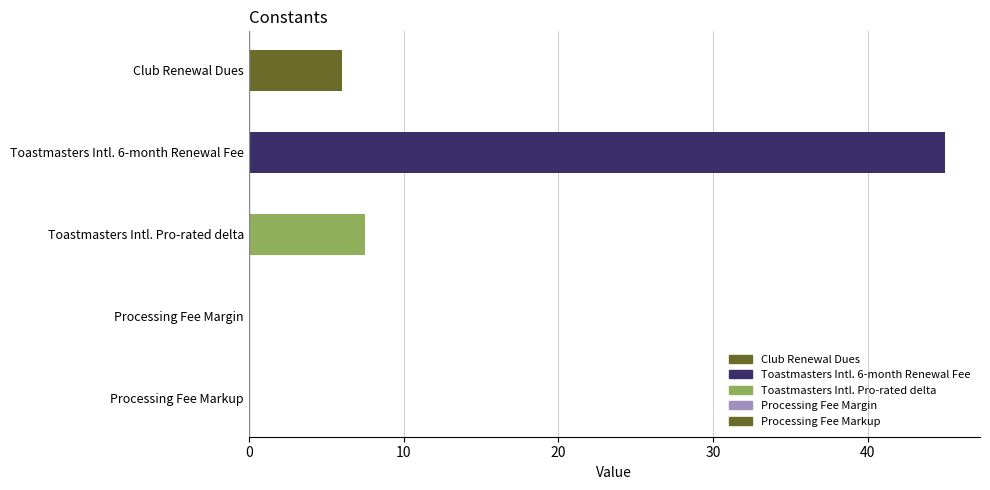

What is the sum of all values?

58.6